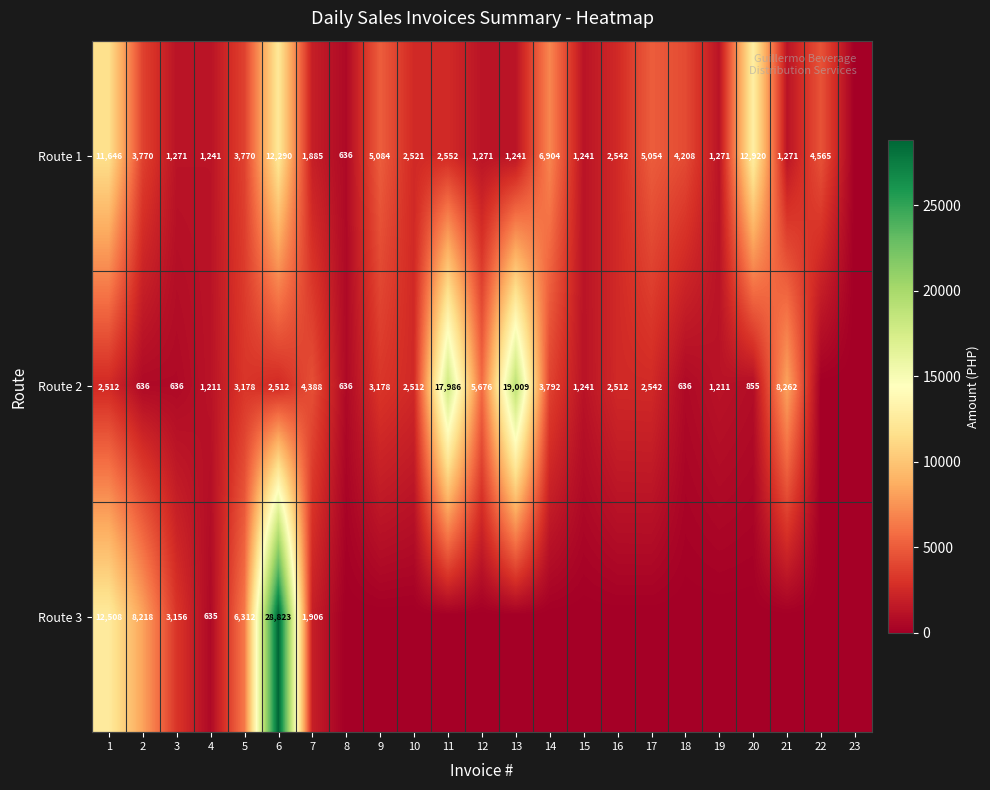

The Route 3 series shows 1906 at 7. True or false?

True